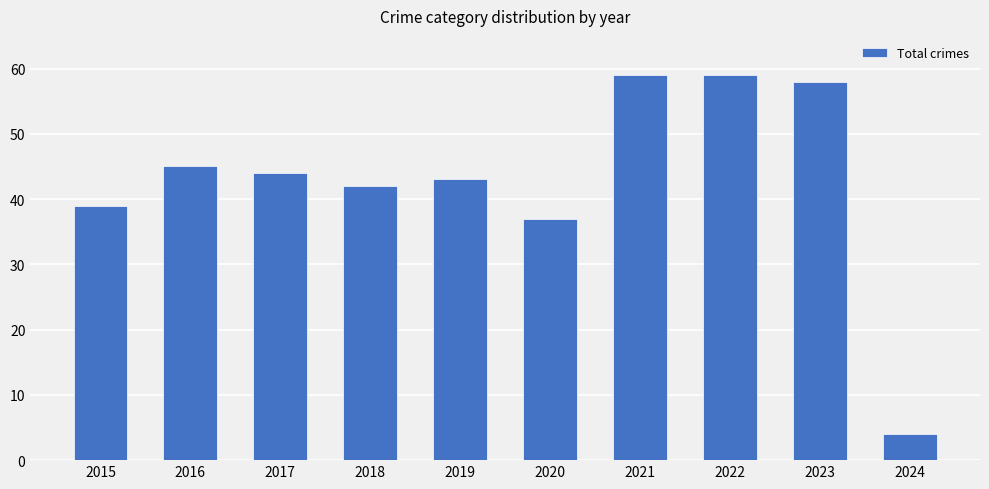

True or false: the data shows 62 at 2020.

False